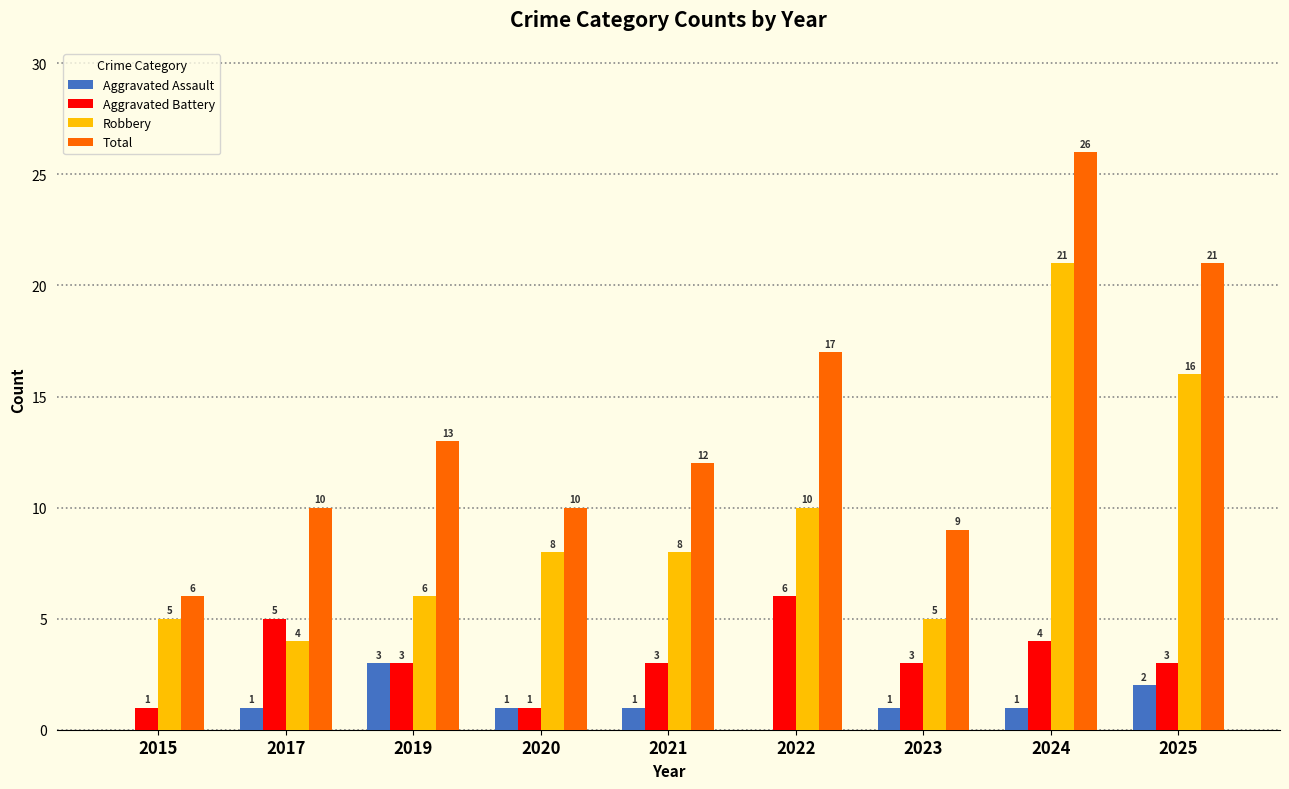

Which series has the largest total across all categories?

Total